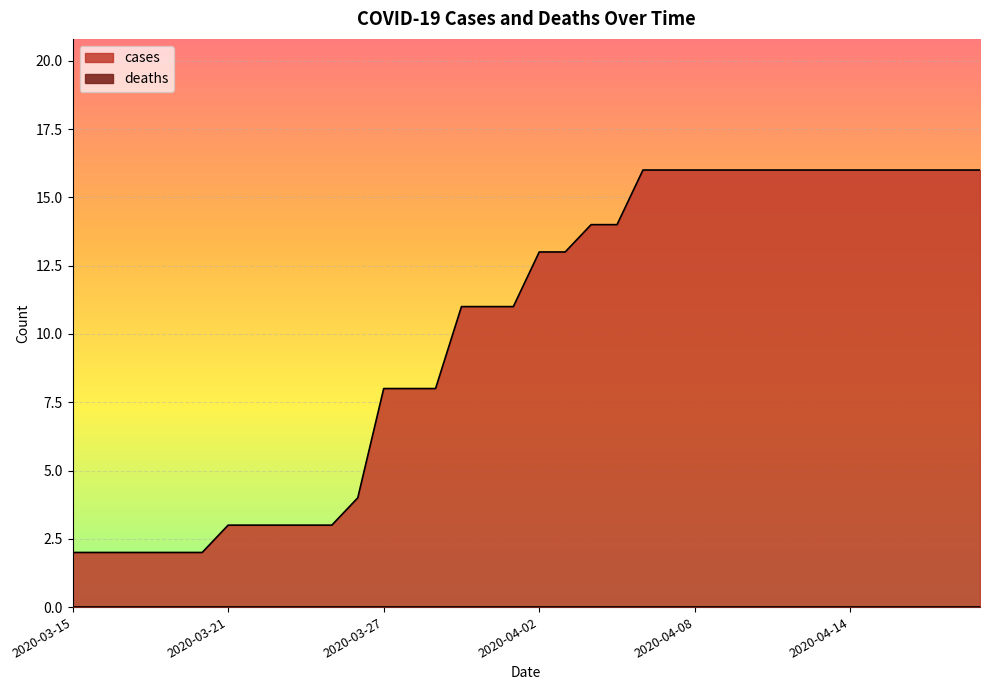

List the labels in order of value, smallest first.

2020-03-15, 2020-03-16, 2020-03-17, 2020-03-18, 2020-03-19, 2020-03-20, 2020-03-21, 2020-03-22, 2020-03-23, 2020-03-24, 2020-03-25, 2020-03-26, 2020-03-27, 2020-03-28, 2020-03-29, 2020-03-30, 2020-03-31, 2020-04-01, 2020-04-02, 2020-04-03, 2020-04-04, 2020-04-05, 2020-04-06, 2020-04-07, 2020-04-08, 2020-04-09, 2020-04-10, 2020-04-11, 2020-04-12, 2020-04-13, 2020-04-14, 2020-04-15, 2020-04-16, 2020-04-17, 2020-04-18, 2020-04-19